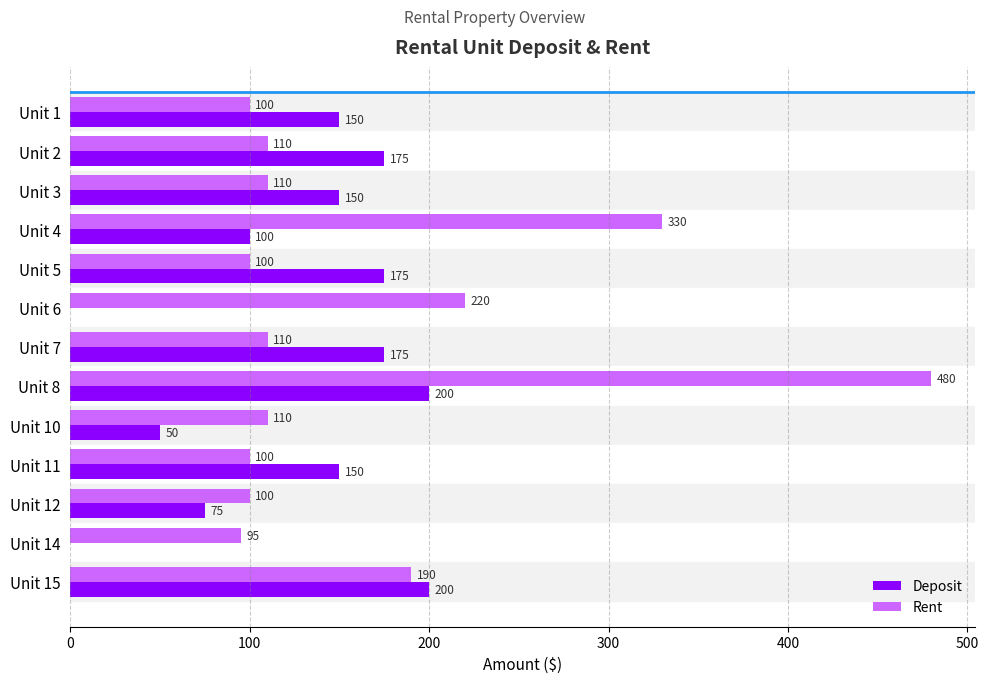

The value of Deposit at Unit 15 is 200. True or false?

True